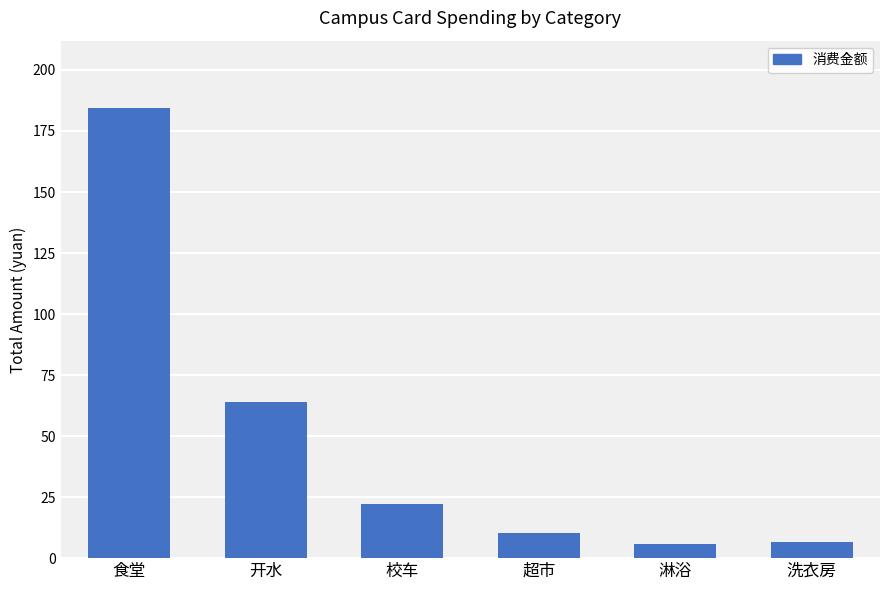

What is the label of the 2nd bar from the right?

淋浴